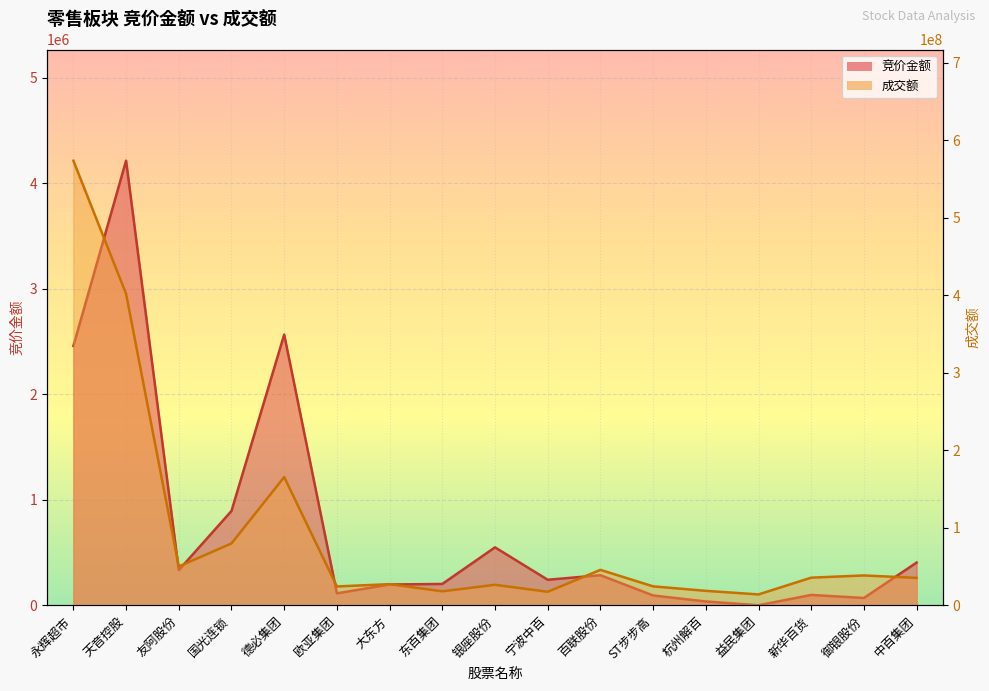

Is the value of 成交额 at 杭州解百 greater than the value of 竞价金额 at 御银股份?

Yes